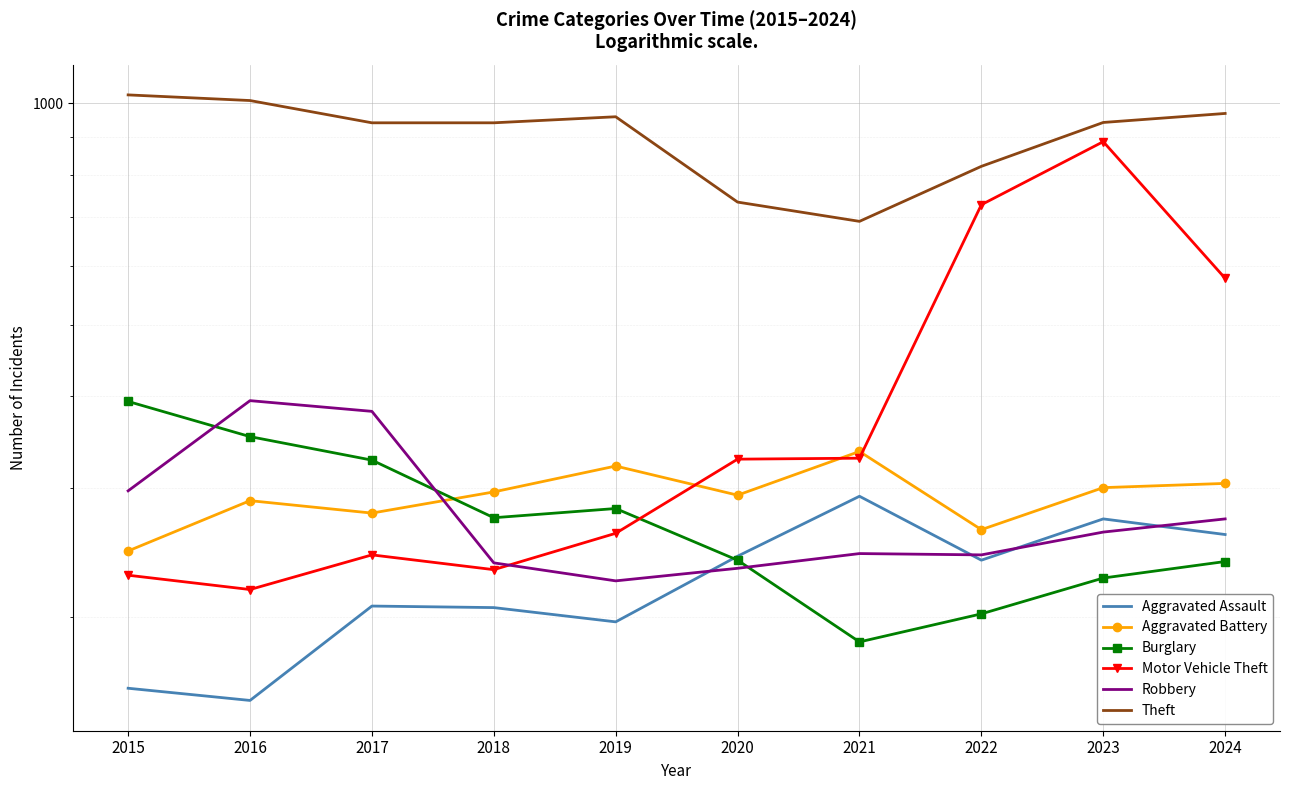

At which label does Aggravated Assault reach its minimum?

2016